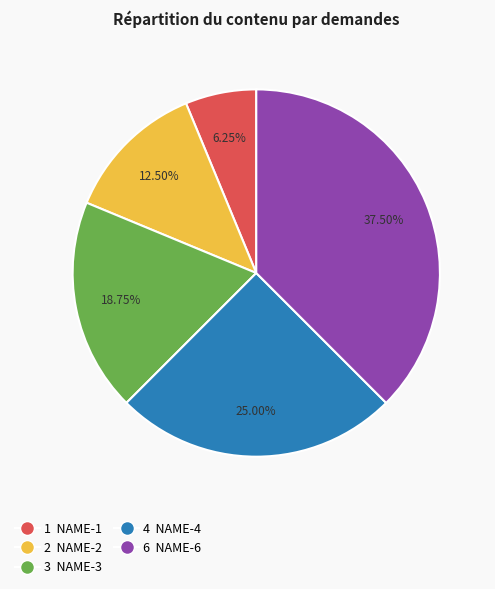

Is there a majority slice in this chart?

No